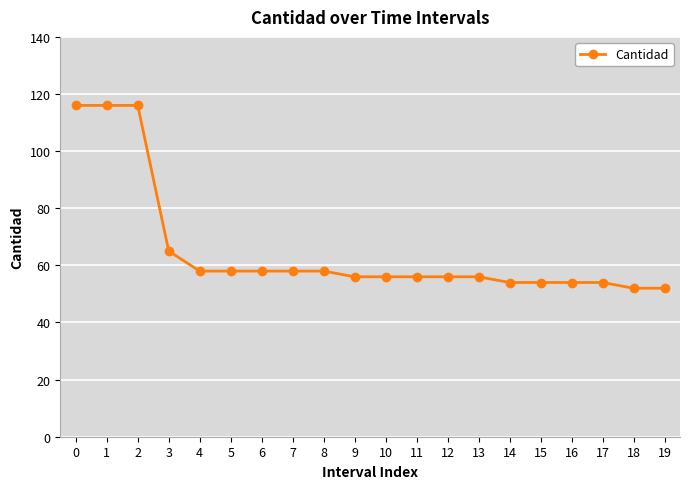

Between 11 and 15, which is larger?

11